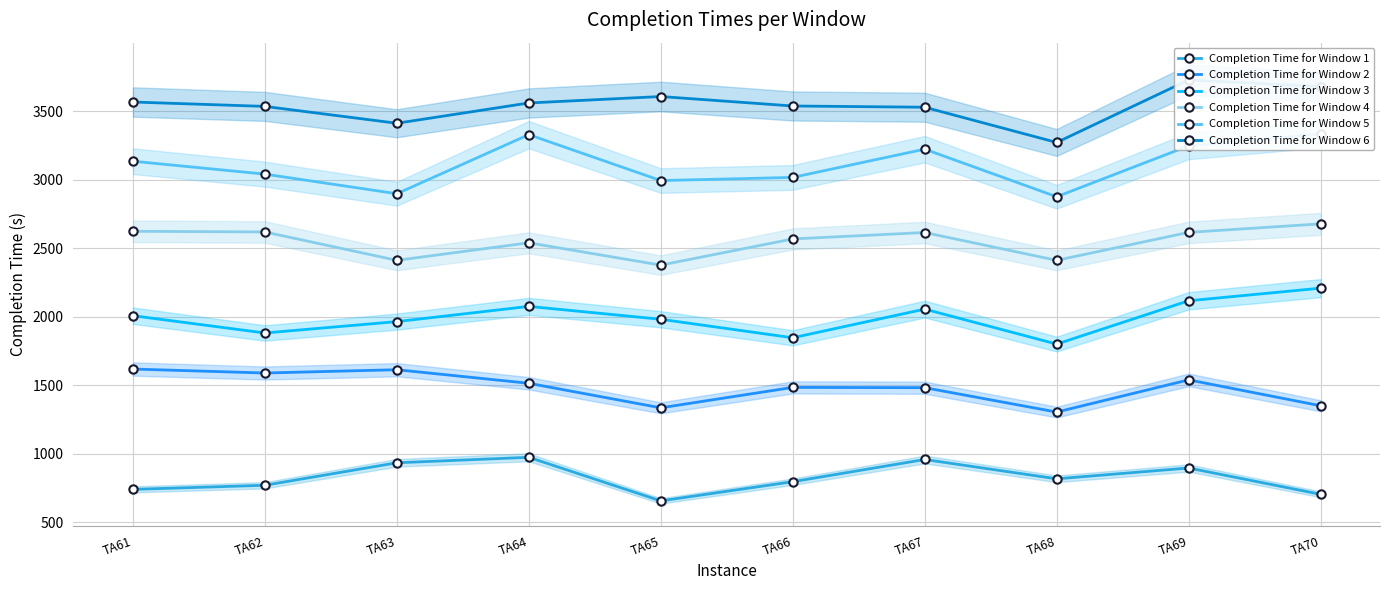

Rank the series by their maximum value, from highest to lowest.

Completion Time for Window 6, Completion Time for Window 5, Completion Time for Window 4, Completion Time for Window 3, Completion Time for Window 2, Completion Time for Window 1